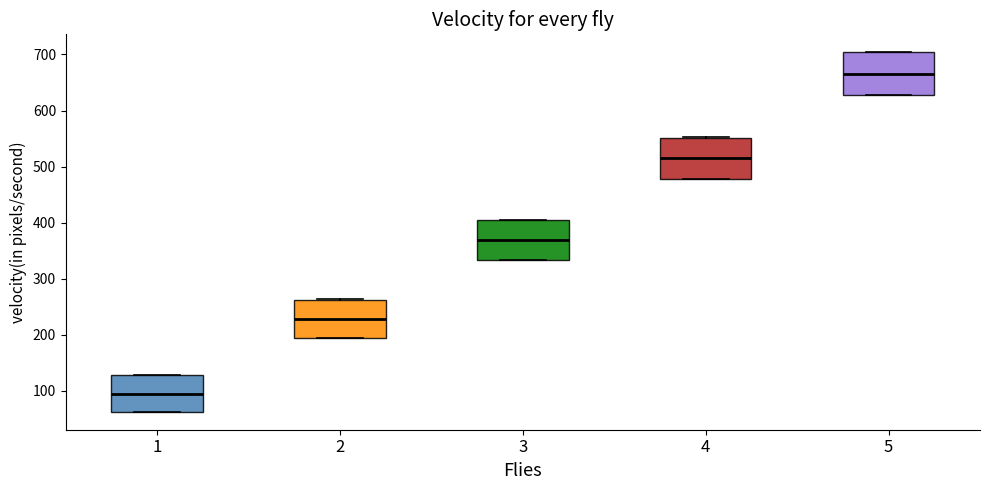

Which box's median line is the highest?

5